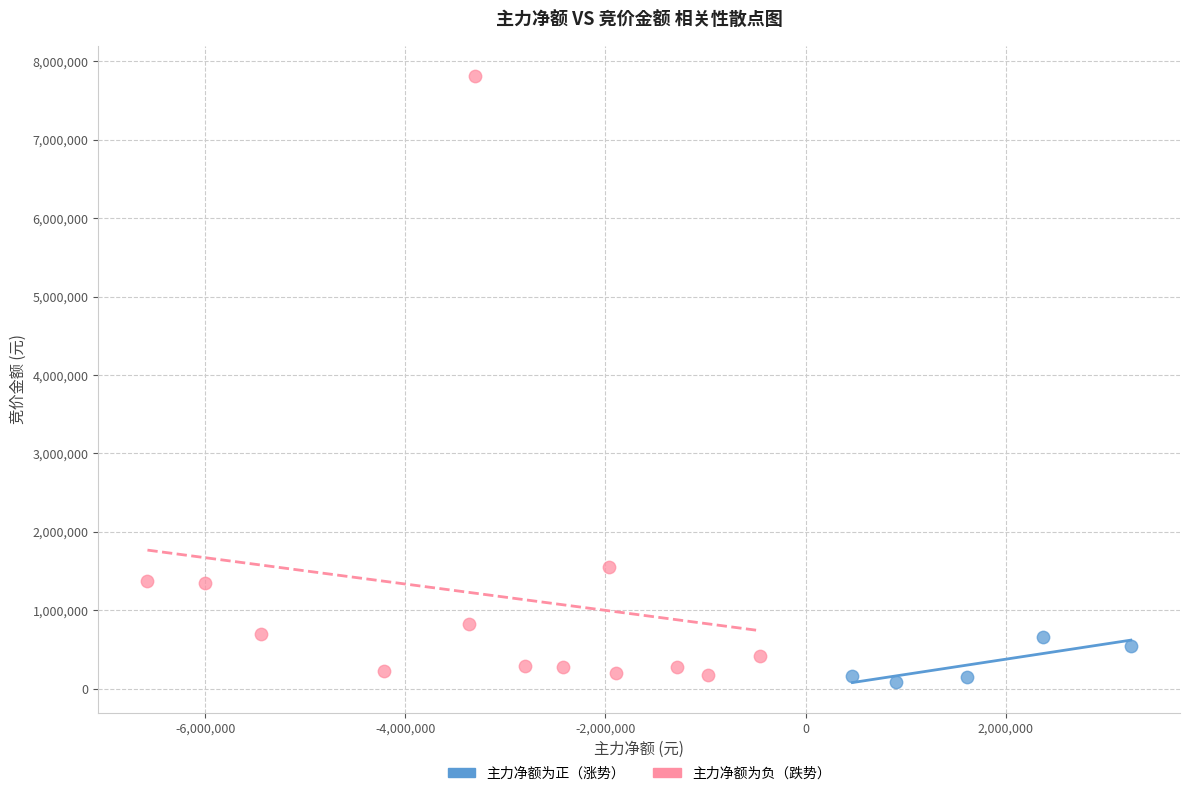

Which series has the widest spread of Y values?

主力净额为负（跌势）